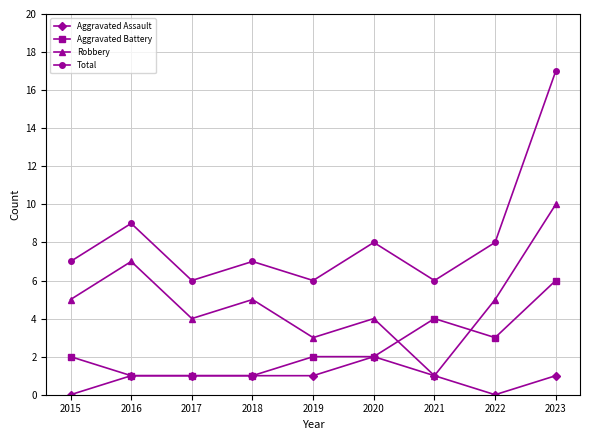

Read the Robbery value at 2019.

3